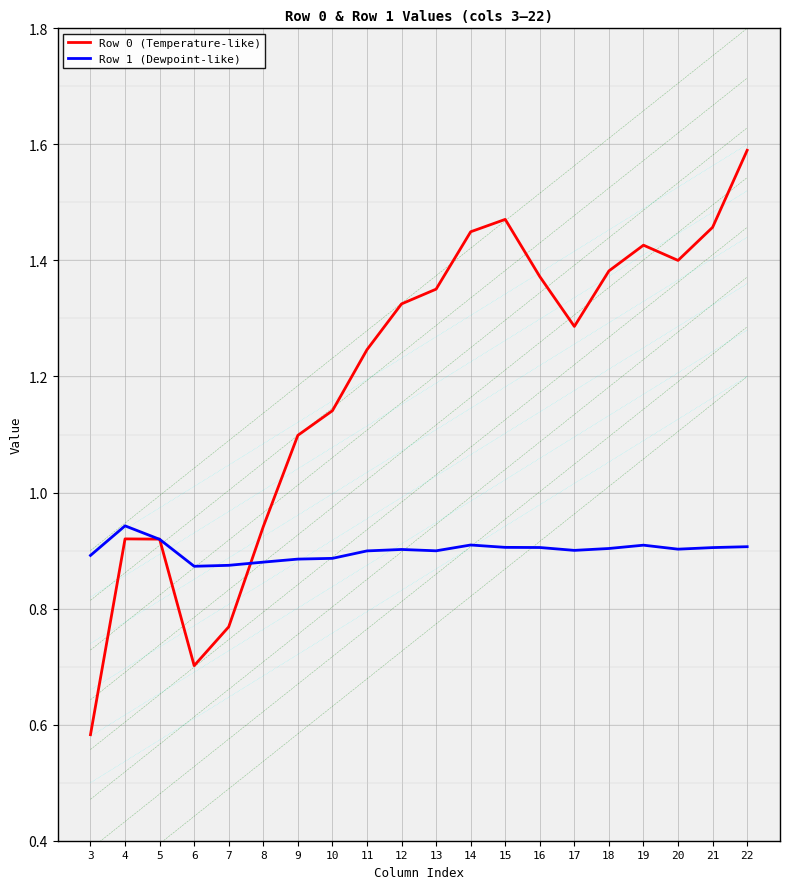

Which has a higher value, 18 or 22?

22